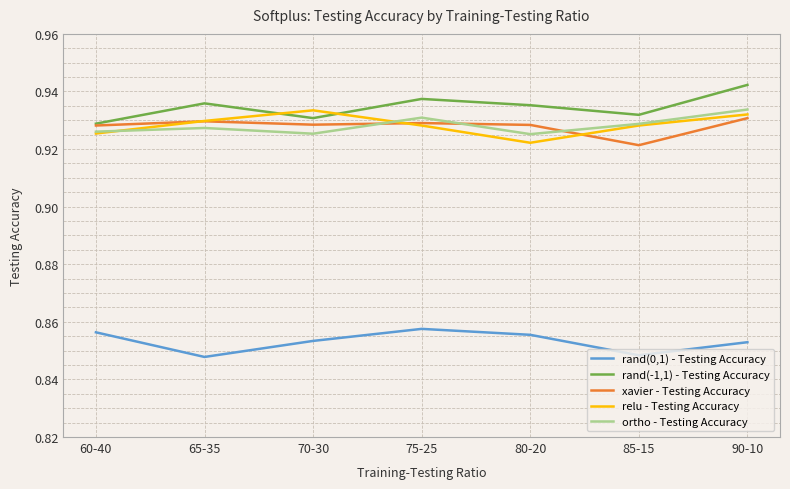

At how many categories does at least one series exceed 0?

7